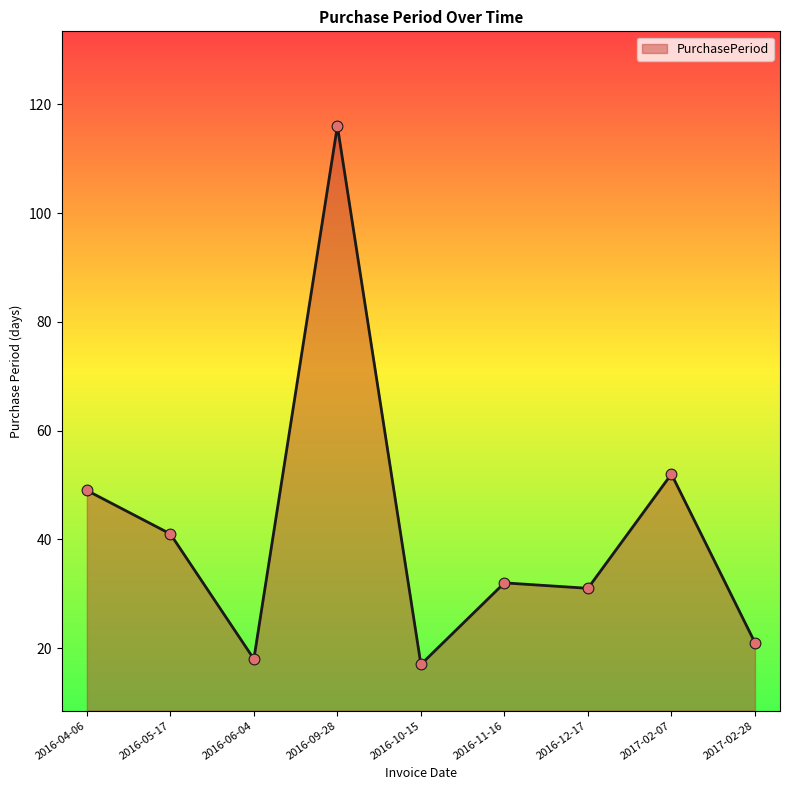

What is the change in value from 2016-10-15 to 2016-12-17?

+14